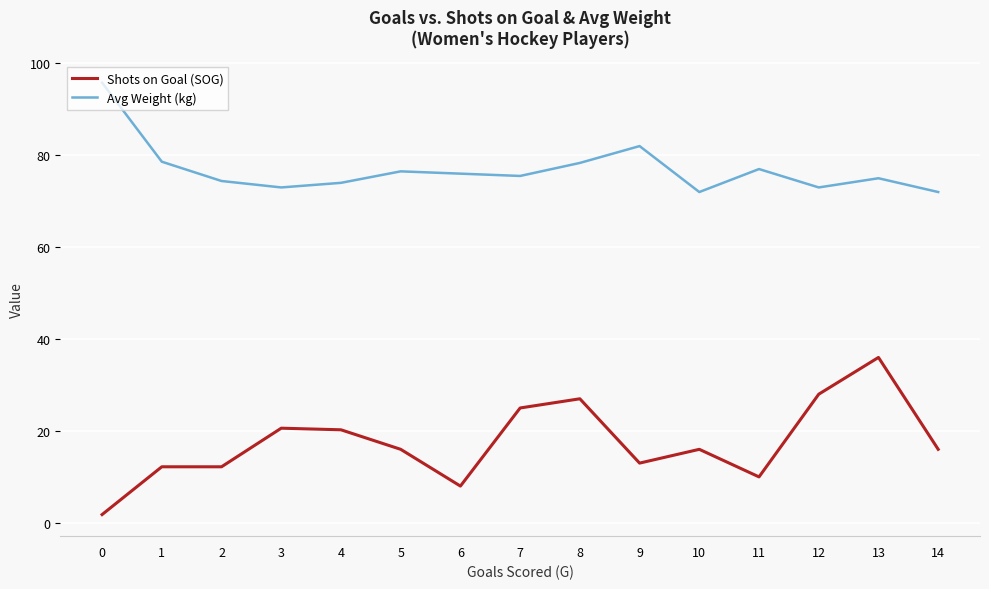

What is the total value across all series at 0?

97.6